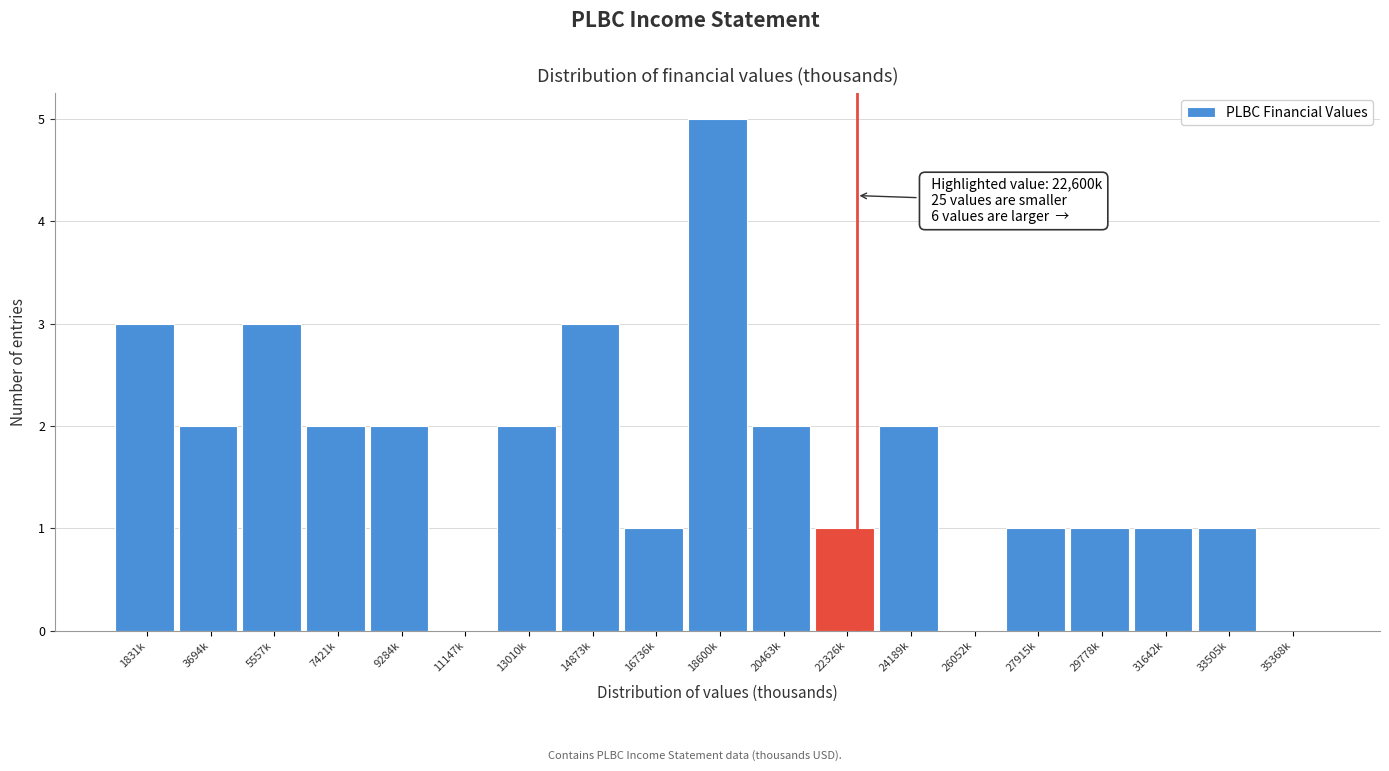

Reading left to right, list all the values displayed in this chart.

1831k=3	3694k=2	5557k=3	7421k=2	9284k=2	11147k=0	13010k=2	14873k=3	16736k=1	18600k=5	20463k=2	22326k=1	24189k=2	26052k=0	27915k=1	29778k=1	31642k=1	33505k=1	35368k=0